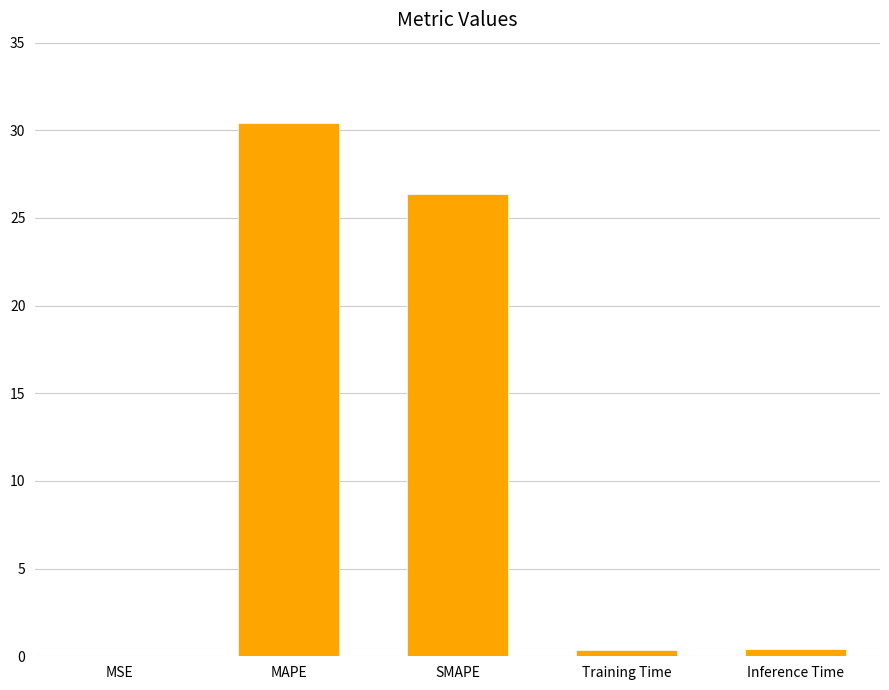

What is the change in value from MSE to MAPE?

+30.4